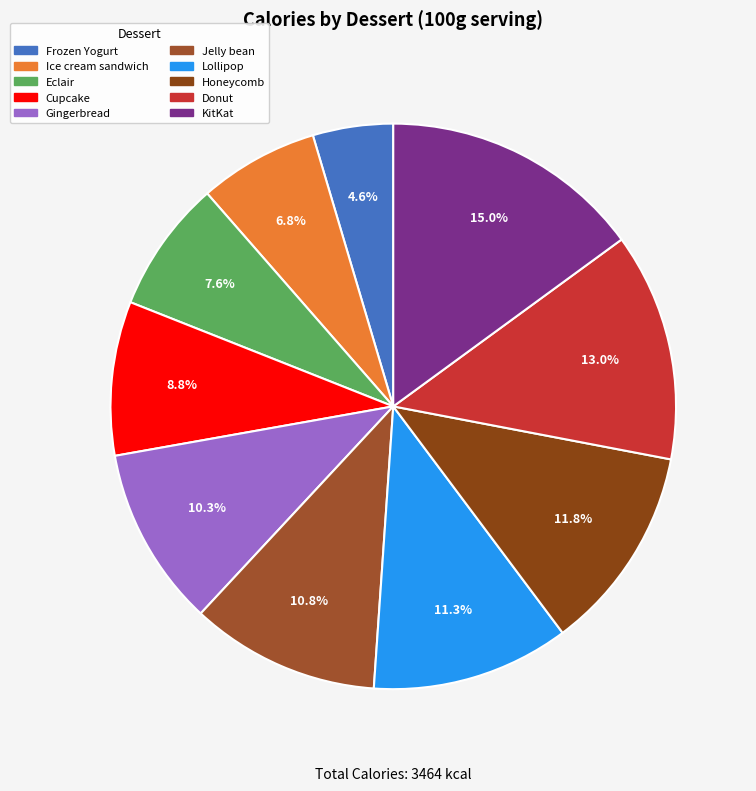

Does Honeycomb represent more than half of the total?

No